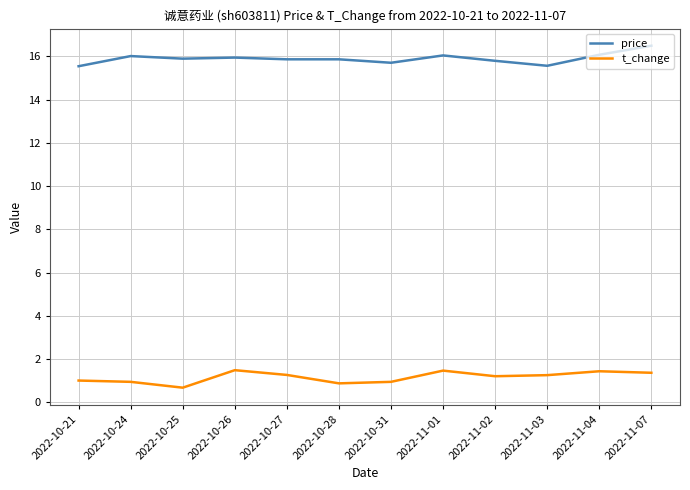

What is the difference between the highest and lowest values at 2022-11-03?

14.3